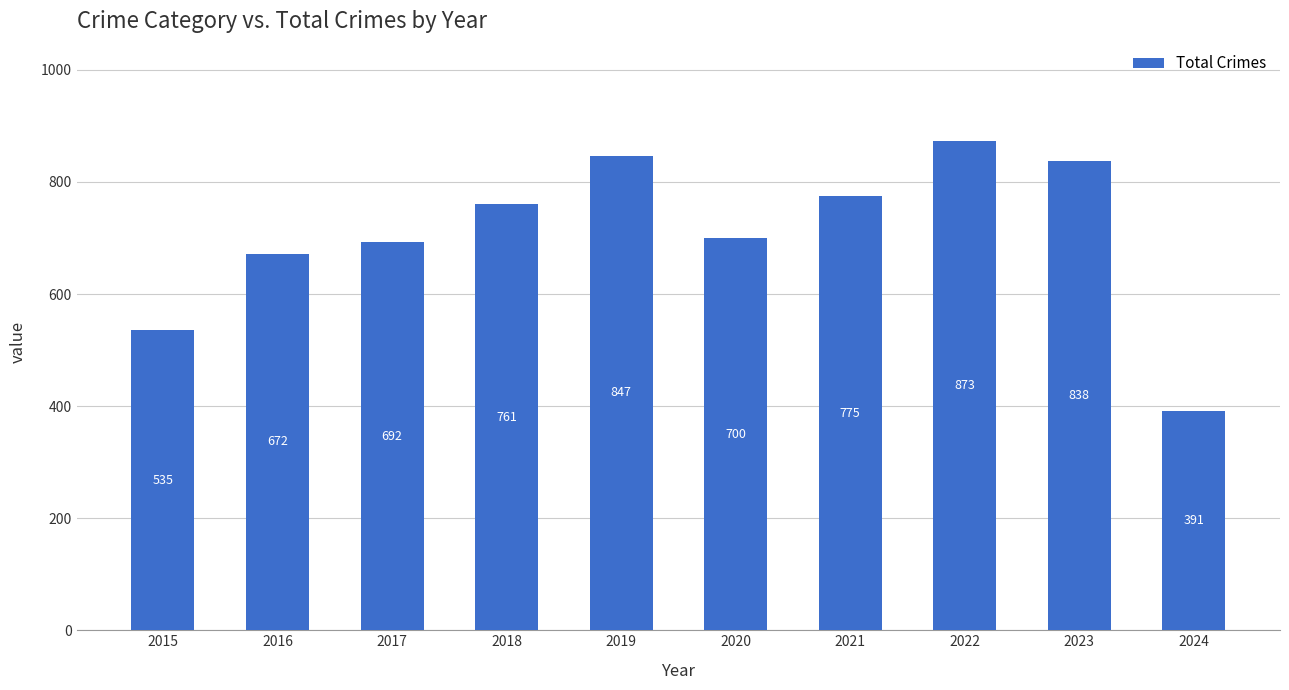

Approximately how many times larger is the value at 2015 compared to 2019?

0.6